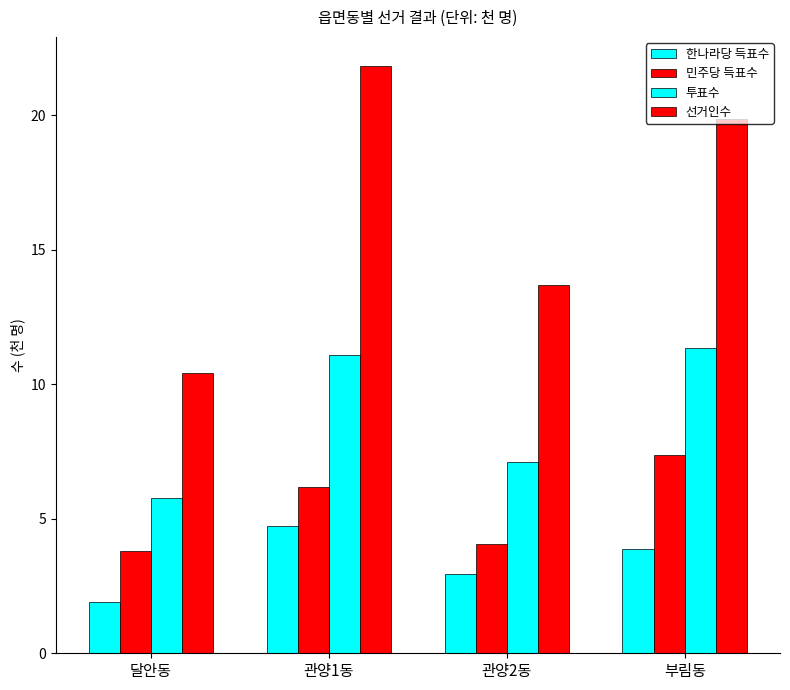

Rank the series by their average value, from lowest to highest.

한나라당 득표수, 민주당 득표수, 투표수, 선거인수